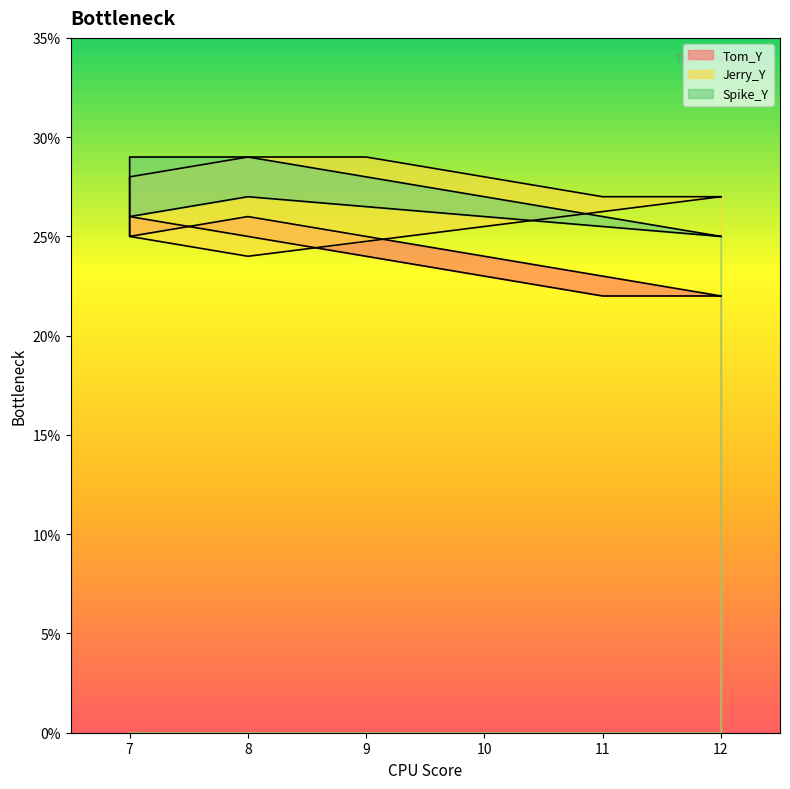

At which label does Spike_Y first exceed 26?

8